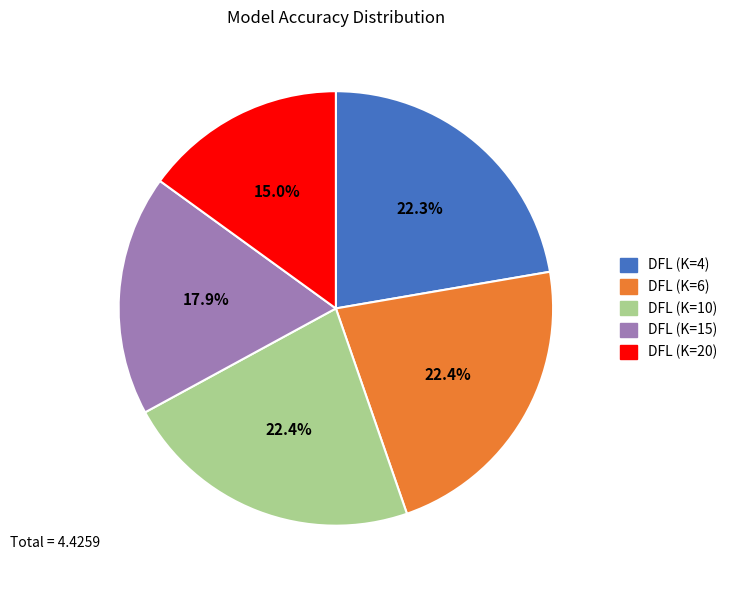

Is DFL (K=20) the majority of the pie?

No